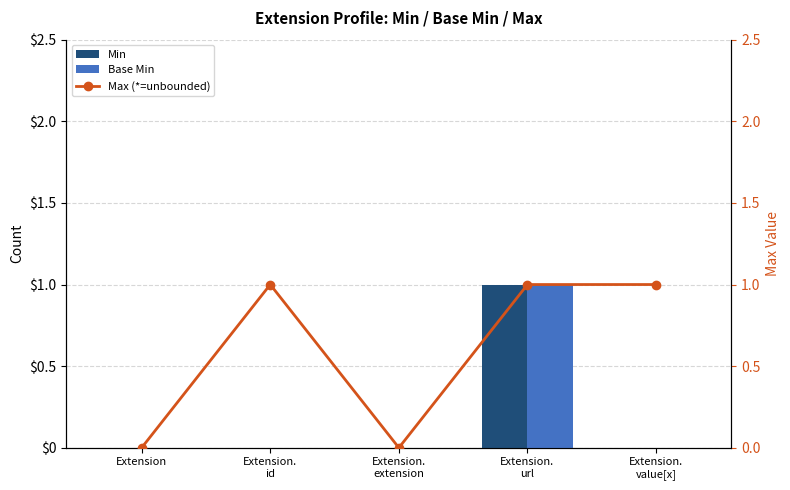

How many values in Min are above zero?

1